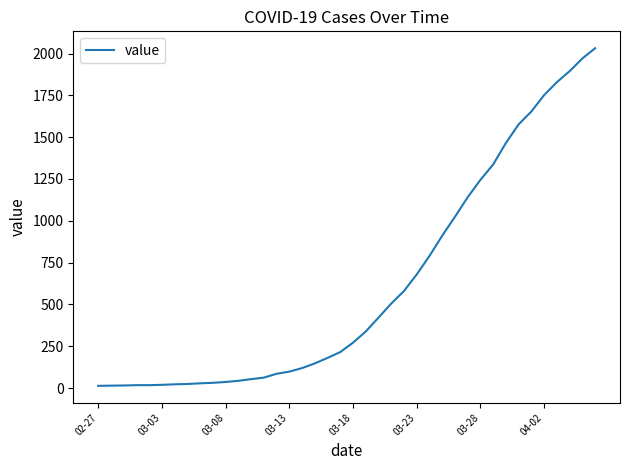

How many values are below 271?

20